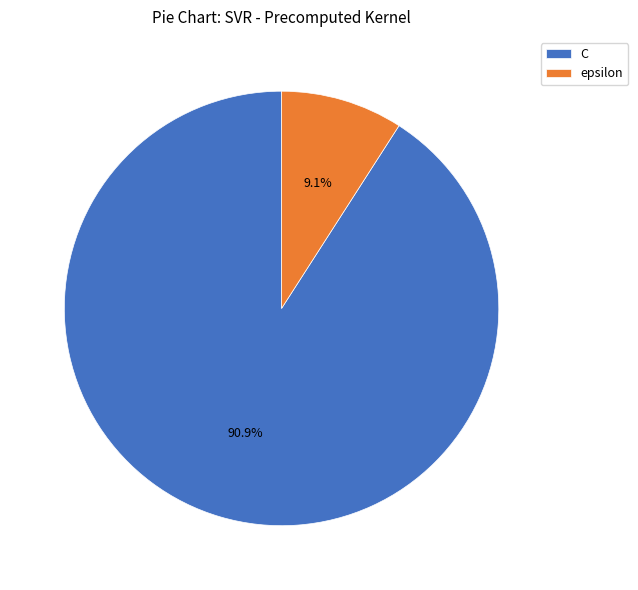

To the nearest percent, what percentage of the pie is epsilon?

9%